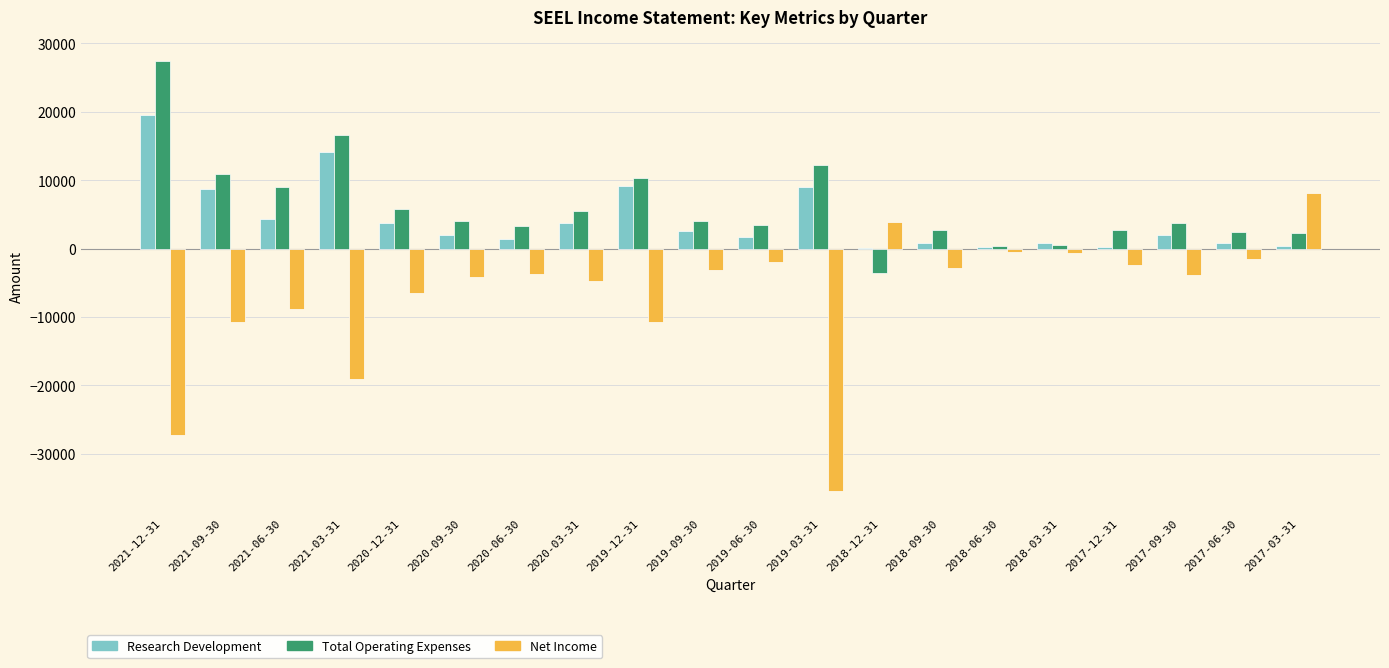

Which label corresponds to the largest value in the chart?

2021-12-31